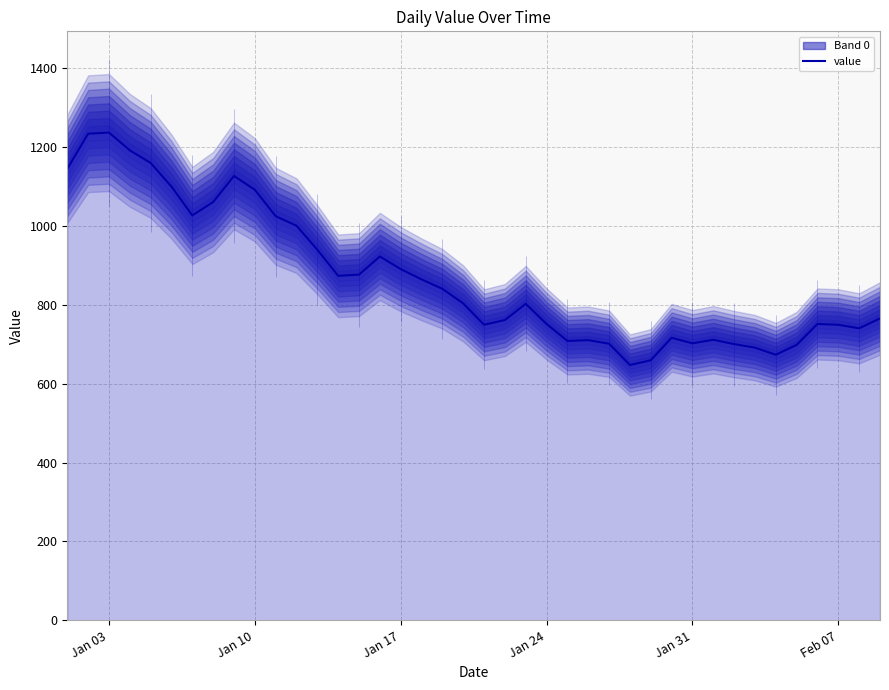

What is the sum of all values?

34780